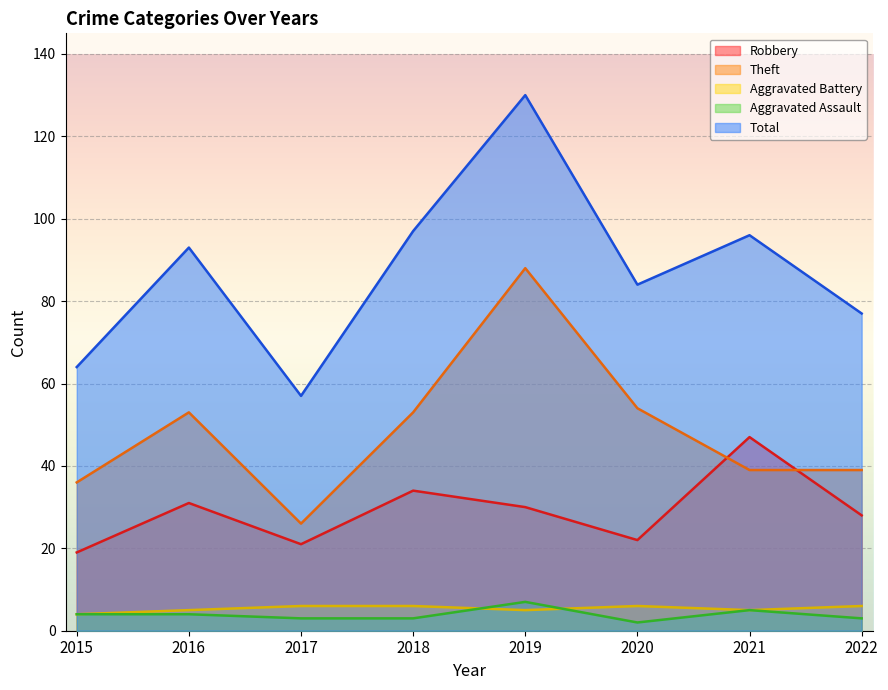

Which series has the largest total across all categories?

Total